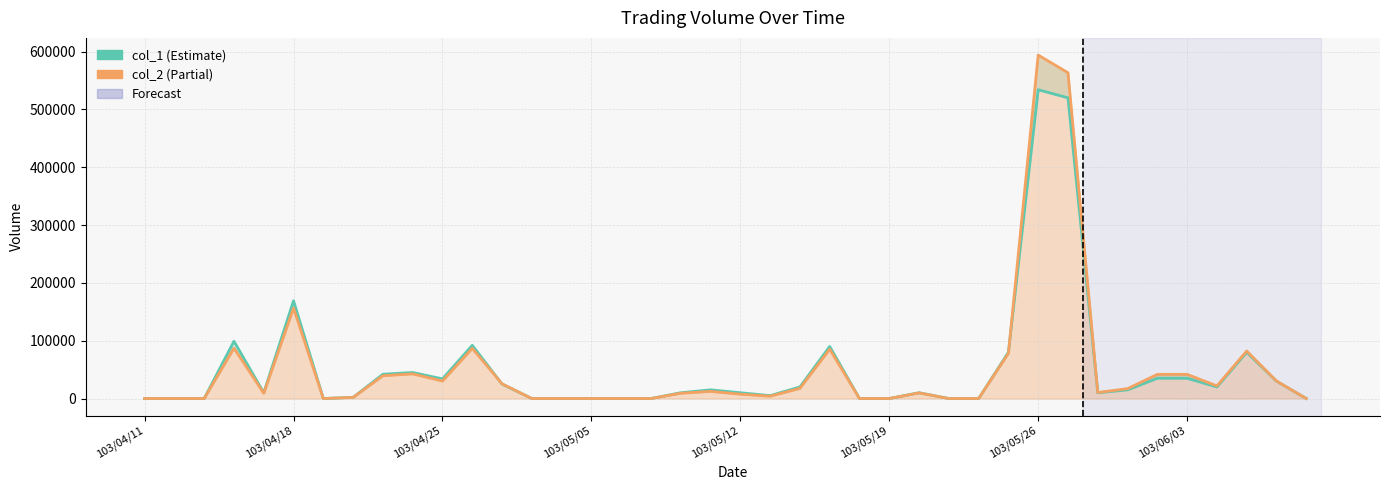

Is it true that col_1 equals 26288 at 33?

False